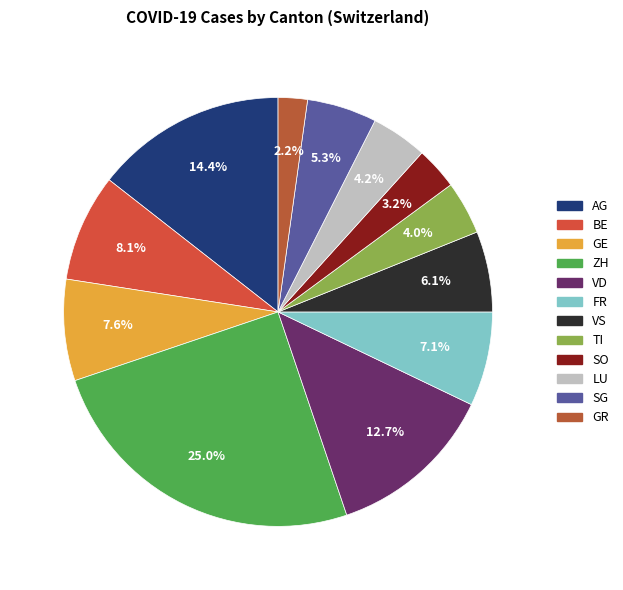

What is the largest slice in the pie chart?

ZH